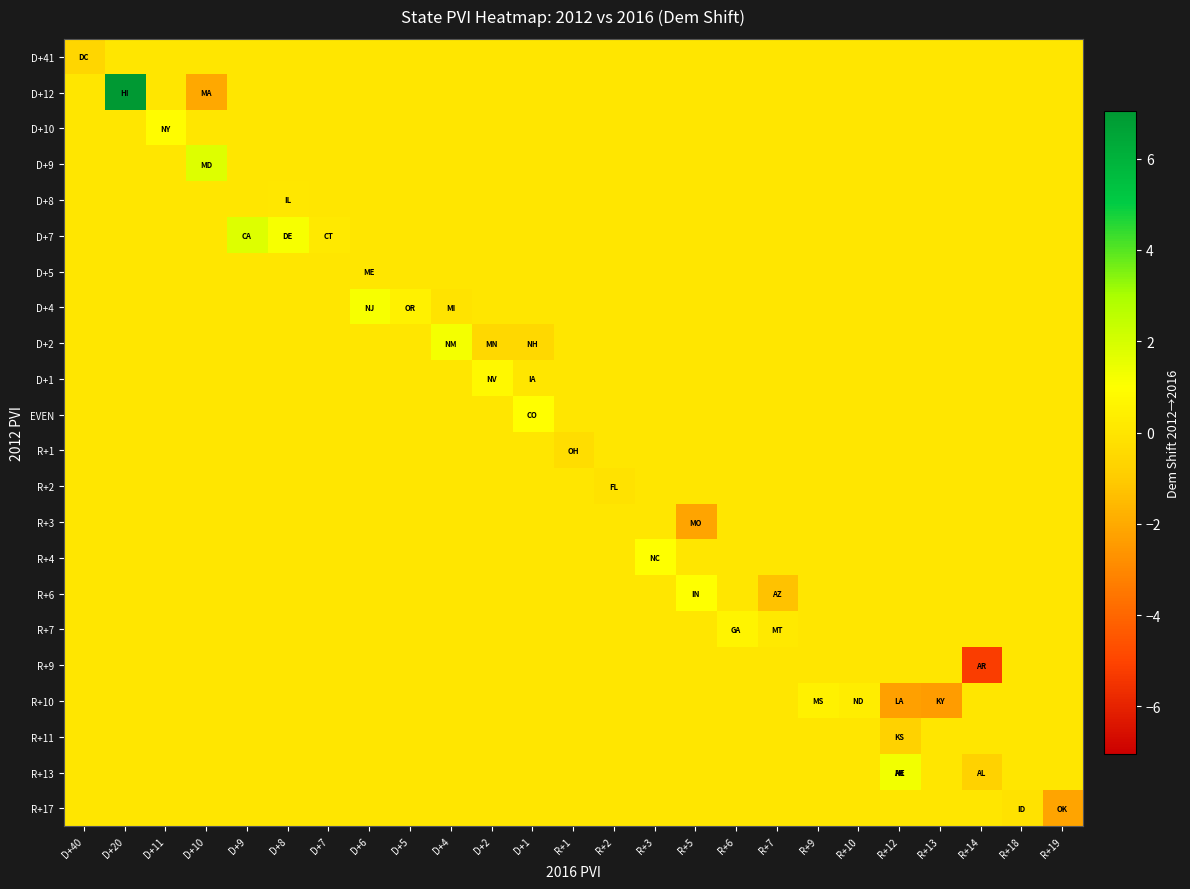

Reading left to right, transcribe all the data shown in this chart.

D+41: D+40=-0.6	D+20=0.0	D+11=0.0	D+10=0.0	D+9=0.0	D+8=0.0	D+7=0.0	D+6=0.0	D+5=0.0	D+4=0.0	D+2=0.0	D+1=0.0	R+1=0.0	R+2=0.0	R+3=0.0	R+5=0.0	R+6=0.0	R+7=0.0	R+9=0.0	R+10=0.0	R+12=0.0	R+13=0.0	R+14=0.0	R+18=0.0	R+19=0.0
D+12: D+40=0.0	D+20=7.0	D+11=0.0	D+10=-2.1	D+9=0.0	D+8=0.0	D+7=0.0	D+6=0.0	D+5=0.0	D+4=0.0	D+2=0.0	D+1=0.0	R+1=0.0	R+2=0.0	R+3=0.0	R+5=0.0	R+6=0.0	R+7=0.0	R+9=0.0	R+10=0.0	R+12=0.0	R+13=0.0	R+14=0.0	R+18=0.0	R+19=0.0
D+10: D+40=0.0	D+20=0.0	D+11=0.9	D+10=0.0	D+9=0.0	D+8=0.0	D+7=0.0	D+6=0.0	D+5=0.0	D+4=0.0	D+2=0.0	D+1=0.0	R+1=0.0	R+2=0.0	R+3=0.0	R+5=0.0	R+6=0.0	R+7=0.0	R+9=0.0	R+10=0.0	R+12=0.0	R+13=0.0	R+14=0.0	R+18=0.0	R+19=0.0
D+9: D+40=0.0	D+20=0.0	D+11=0.0	D+10=1.8	D+9=0.0	D+8=0.0	D+7=0.0	D+6=0.0	D+5=0.0	D+4=0.0	D+2=0.0	D+1=0.0	R+1=0.0	R+2=0.0	R+3=0.0	R+5=0.0	R+6=0.0	R+7=0.0	R+9=0.0	R+10=0.0	R+12=0.0	R+13=0.0	R+14=0.0	R+18=0.0	R+19=0.0
D+8: D+40=0.0	D+20=0.0	D+11=0.0	D+10=0.0	D+9=0.0	D+8=0.1	D+7=0.0	D+6=0.0	D+5=0.0	D+4=0.0	D+2=0.0	D+1=0.0	R+1=0.0	R+2=0.0	R+3=0.0	R+5=0.0	R+6=0.0	R+7=0.0	R+9=0.0	R+10=0.0	R+12=0.0	R+13=0.0	R+14=0.0	R+18=0.0	R+19=0.0
D+7: D+40=0.0	D+20=0.0	D+11=0.0	D+10=0.0	D+9=1.8	D+8=1.2	D+7=0.1	D+6=0.0	D+5=0.0	D+4=0.0	D+2=0.0	D+1=0.0	R+1=0.0	R+2=0.0	R+3=0.0	R+5=0.0	R+6=0.0	R+7=0.0	R+9=0.0	R+10=0.0	R+12=0.0	R+13=0.0	R+14=0.0	R+18=0.0	R+19=0.0
D+5: D+40=0.0	D+20=0.0	D+11=0.0	D+10=0.0	D+9=0.0	D+8=0.0	D+7=0.0	D+6=0.0	D+5=0.0	D+4=0.0	D+2=0.0	D+1=0.0	R+1=0.0	R+2=0.0	R+3=0.0	R+5=0.0	R+6=0.0	R+7=0.0	R+9=0.0	R+10=0.0	R+12=0.0	R+13=0.0	R+14=0.0	R+18=0.0	R+19=0.0
D+4: D+40=0.0	D+20=0.0	D+11=0.0	D+10=0.0	D+9=0.0	D+8=0.0	D+7=0.0	D+6=1.2	D+5=0.5	D+4=-0.1	D+2=0.0	D+1=0.0	R+1=0.0	R+2=0.0	R+3=0.0	R+5=0.0	R+6=0.0	R+7=0.0	R+9=0.0	R+10=0.0	R+12=0.0	R+13=0.0	R+14=0.0	R+18=0.0	R+19=0.0
D+2: D+40=0.0	D+20=0.0	D+11=0.0	D+10=0.0	D+9=0.0	D+8=0.0	D+7=0.0	D+6=0.0	D+5=0.0	D+4=1.2	D+2=-0.5	D+1=-0.5	R+1=0.0	R+2=0.0	R+3=0.0	R+5=0.0	R+6=0.0	R+7=0.0	R+9=0.0	R+10=0.0	R+12=0.0	R+13=0.0	R+14=0.0	R+18=0.0	R+19=0.0
D+1: D+40=0.0	D+20=0.0	D+11=0.0	D+10=0.0	D+9=0.0	D+8=0.0	D+7=0.0	D+6=0.0	D+5=0.0	D+4=0.0	D+2=0.8	D+1=0.0	R+1=0.0	R+2=0.0	R+3=0.0	R+5=0.0	R+6=0.0	R+7=0.0	R+9=0.0	R+10=0.0	R+12=0.0	R+13=0.0	R+14=0.0	R+18=0.0	R+19=0.0
EVEN: D+40=0.0	D+20=0.0	D+11=0.0	D+10=0.0	D+9=0.0	D+8=0.0	D+7=0.0	D+6=0.0	D+5=0.0	D+4=0.0	D+2=0.0	D+1=0.9	R+1=0.0	R+2=0.0	R+3=0.0	R+5=0.0	R+6=0.0	R+7=0.0	R+9=0.0	R+10=0.0	R+12=0.0	R+13=0.0	R+14=0.0	R+18=0.0	R+19=0.0
R+1: D+40=0.0	D+20=0.0	D+11=0.0	D+10=0.0	D+9=0.0	D+8=0.0	D+7=0.0	D+6=0.0	D+5=0.0	D+4=0.0	D+2=0.0	D+1=0.0	R+1=-0.3	R+2=0.0	R+3=0.0	R+5=0.0	R+6=0.0	R+7=0.0	R+9=0.0	R+10=0.0	R+12=0.0	R+13=0.0	R+14=0.0	R+18=0.0	R+19=0.0
R+2: D+40=0.0	D+20=0.0	D+11=0.0	D+10=0.0	D+9=0.0	D+8=0.0	D+7=0.0	D+6=0.0	D+5=0.0	D+4=0.0	D+2=0.0	D+1=0.0	R+1=0.0	R+2=-0.1	R+3=0.0	R+5=0.0	R+6=0.0	R+7=0.0	R+9=0.0	R+10=0.0	R+12=0.0	R+13=0.0	R+14=0.0	R+18=0.0	R+19=0.0
R+3: D+40=0.0	D+20=0.0	D+11=0.0	D+10=0.0	D+9=0.0	D+8=0.0	D+7=0.0	D+6=0.0	D+5=0.0	D+4=0.0	D+2=0.0	D+1=0.0	R+1=0.0	R+2=0.0	R+3=0.0	R+5=-2.2	R+6=0.0	R+7=0.0	R+9=0.0	R+10=0.0	R+12=0.0	R+13=0.0	R+14=0.0	R+18=0.0	R+19=0.0
R+4: D+40=0.0	D+20=0.0	D+11=0.0	D+10=0.0	D+9=0.0	D+8=0.0	D+7=0.0	D+6=0.0	D+5=0.0	D+4=0.0	D+2=0.0	D+1=0.0	R+1=0.0	R+2=0.0	R+3=1.0	R+5=0.0	R+6=0.0	R+7=0.0	R+9=0.0	R+10=0.0	R+12=0.0	R+13=0.0	R+14=0.0	R+18=0.0	R+19=0.0
R+6: D+40=0.0	D+20=0.0	D+11=0.0	D+10=0.0	D+9=0.0	D+8=0.0	D+7=0.0	D+6=0.0	D+5=0.0	D+4=0.0	D+2=0.0	D+1=0.0	R+1=0.0	R+2=0.0	R+3=0.0	R+5=1.0	R+6=0.0	R+7=-1.3	R+9=0.0	R+10=0.0	R+12=0.0	R+13=0.0	R+14=0.0	R+18=0.0	R+19=0.0
R+7: D+40=0.0	D+20=0.0	D+11=0.0	D+10=0.0	D+9=0.0	D+8=0.0	D+7=0.0	D+6=0.0	D+5=0.0	D+4=0.0	D+2=0.0	D+1=0.0	R+1=0.0	R+2=0.0	R+3=0.0	R+5=0.0	R+6=0.6	R+7=0.1	R+9=0.0	R+10=0.0	R+12=0.0	R+13=0.0	R+14=0.0	R+18=0.0	R+19=0.0
R+9: D+40=0.0	D+20=0.0	D+11=0.0	D+10=0.0	D+9=0.0	D+8=0.0	D+7=0.0	D+6=0.0	D+5=0.0	D+4=0.0	D+2=0.0	D+1=0.0	R+1=0.0	R+2=0.0	R+3=0.0	R+5=0.0	R+6=0.0	R+7=0.0	R+9=0.0	R+10=0.0	R+12=0.0	R+13=0.0	R+14=-5.2	R+18=0.0	R+19=0.0
R+10: D+40=0.0	D+20=0.0	D+11=0.0	D+10=0.0	D+9=0.0	D+8=0.0	D+7=0.0	D+6=0.0	D+5=0.0	D+4=0.0	D+2=0.0	D+1=0.0	R+1=0.0	R+2=0.0	R+3=0.0	R+5=0.0	R+6=0.0	R+7=0.0	R+9=0.5	R+10=0.3	R+12=-2.3	R+13=-2.4	R+14=0.0	R+18=0.0	R+19=0.0
R+11: D+40=0.0	D+20=0.0	D+11=0.0	D+10=0.0	D+9=0.0	D+8=0.0	D+7=0.0	D+6=0.0	D+5=0.0	D+4=0.0	D+2=0.0	D+1=0.0	R+1=0.0	R+2=0.0	R+3=0.0	R+5=0.0	R+6=0.0	R+7=0.0	R+9=0.0	R+10=0.0	R+12=-0.7	R+13=0.0	R+14=0.0	R+18=0.0	R+19=0.0
R+13: D+40=0.0	D+20=0.0	D+11=0.0	D+10=0.0	D+9=0.0	D+8=0.0	D+7=0.0	D+6=0.0	D+5=0.0	D+4=0.0	D+2=0.0	D+1=0.0	R+1=0.0	R+2=0.0	R+3=0.0	R+5=0.0	R+6=0.0	R+7=0.0	R+9=0.0	R+10=0.0	R+12=1.3	R+13=0.0	R+14=-0.8	R+18=0.0	R+19=0.0
R+17: D+40=0.0	D+20=0.0	D+11=0.0	D+10=0.0	D+9=0.0	D+8=0.0	D+7=0.0	D+6=0.0	D+5=0.0	D+4=0.0	D+2=0.0	D+1=0.0	R+1=0.0	R+2=0.0	R+3=0.0	R+5=0.0	R+6=0.0	R+7=0.0	R+9=0.0	R+10=0.0	R+12=0.0	R+13=0.0	R+14=0.0	R+18=-0.1	R+19=-2.2